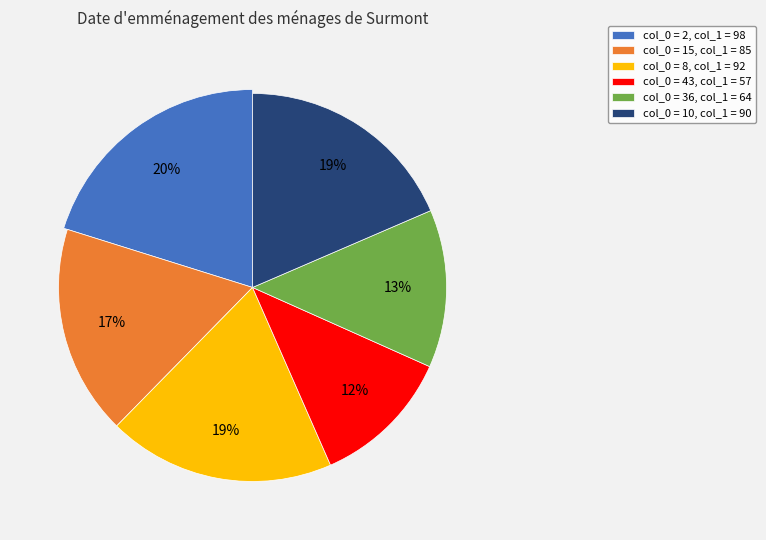

Combined, do 2 and 43 account for over 50%?

No